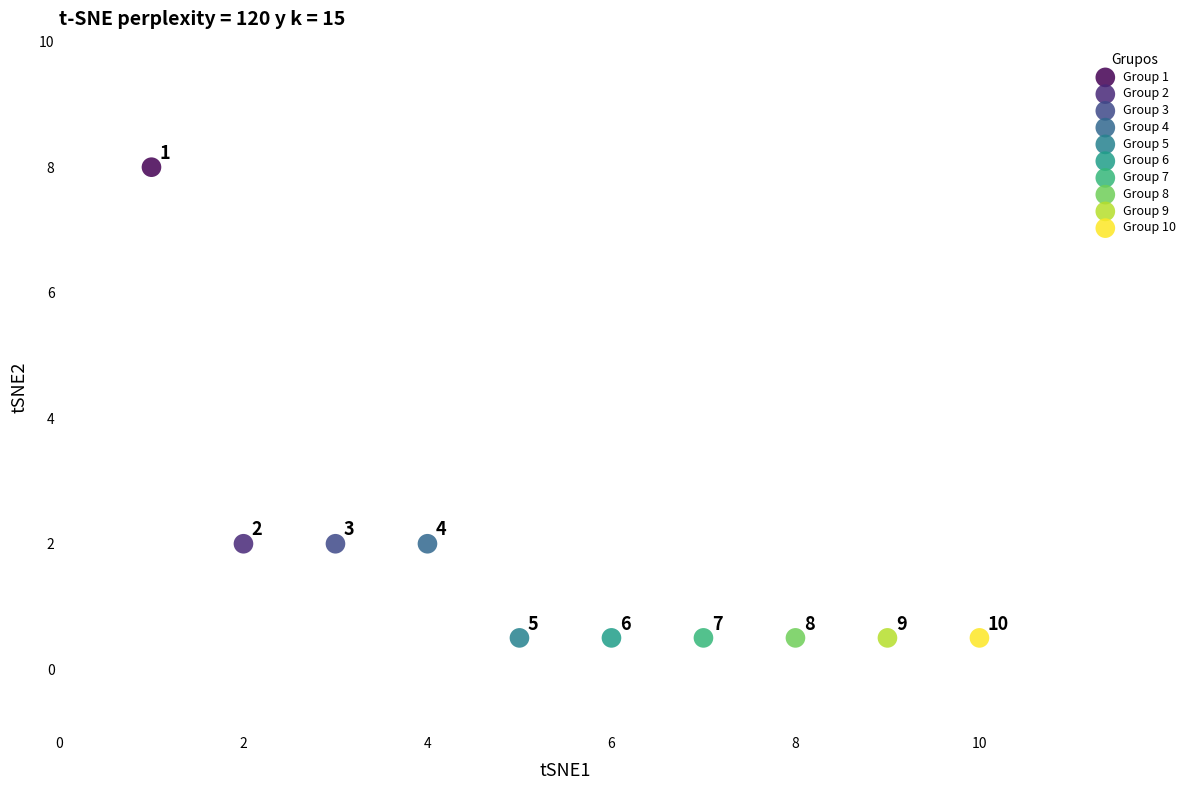

What are all the series names shown in the legend?

Group 1, Group 2, Group 3, Group 4, Group 5, Group 6, Group 7, Group 8, Group 9, Group 10